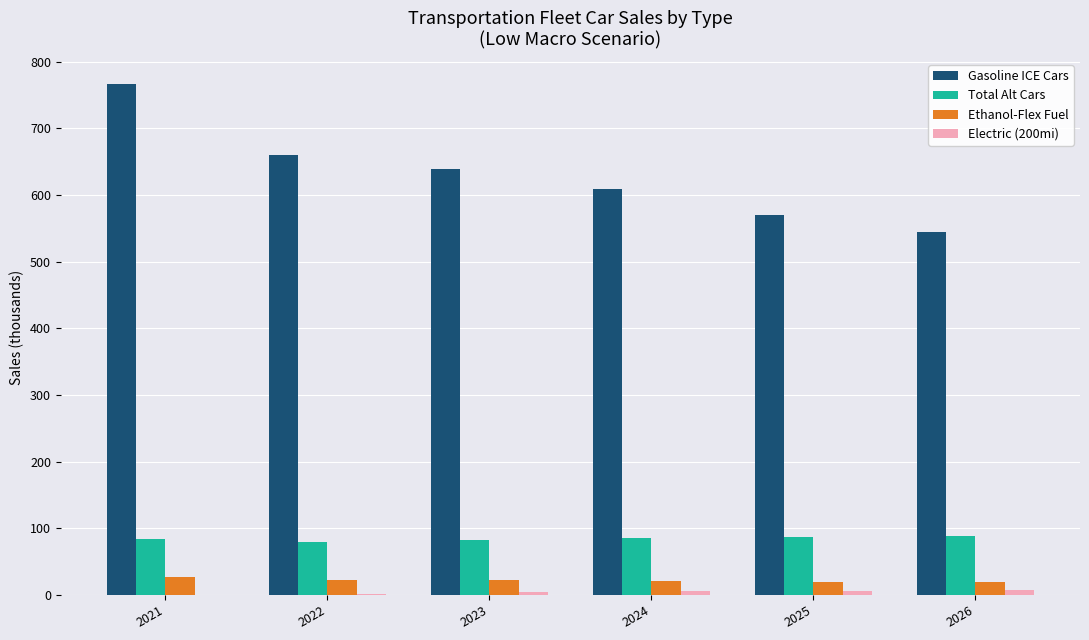

What is the maximum value shown in the chart?

766.1